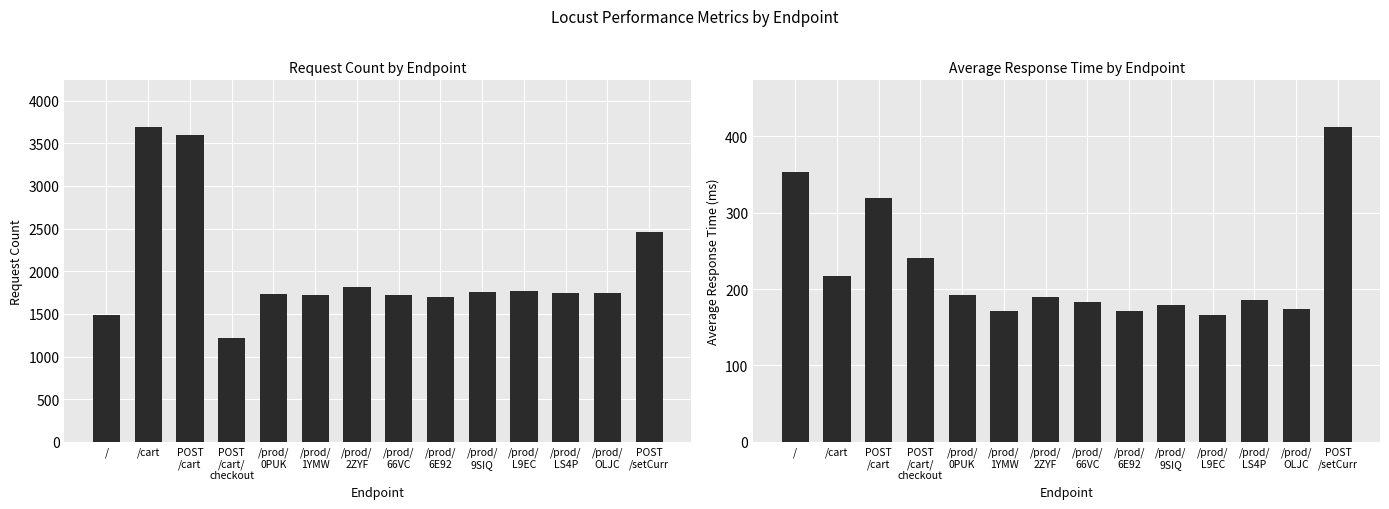

How many data points in Average Response Time are less than 189?

7